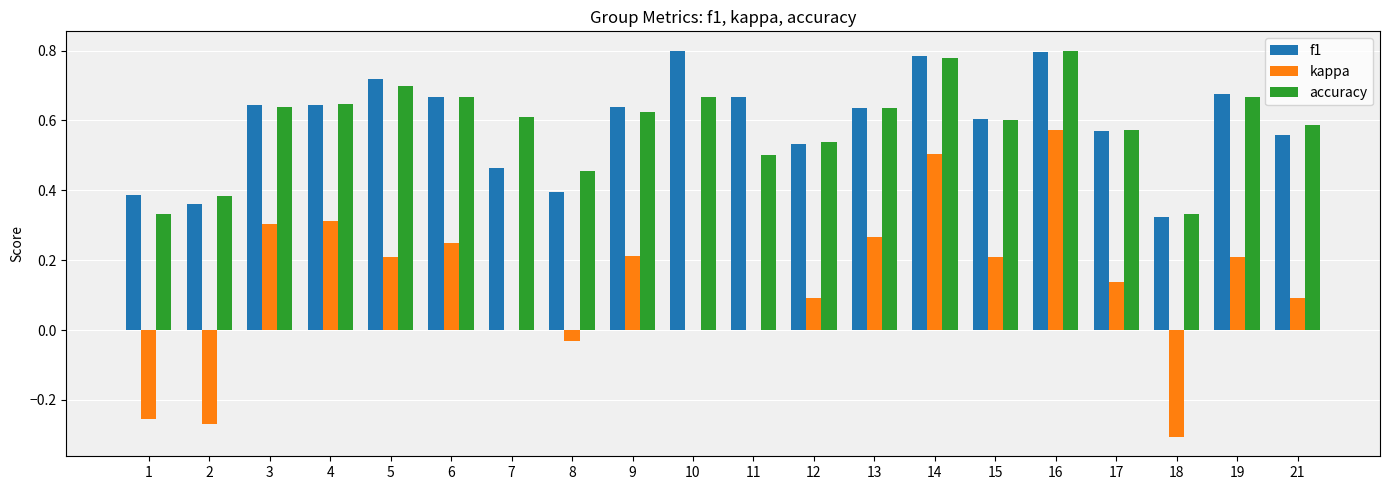

Is it true that accuracy equals 0.8 at 16?

True